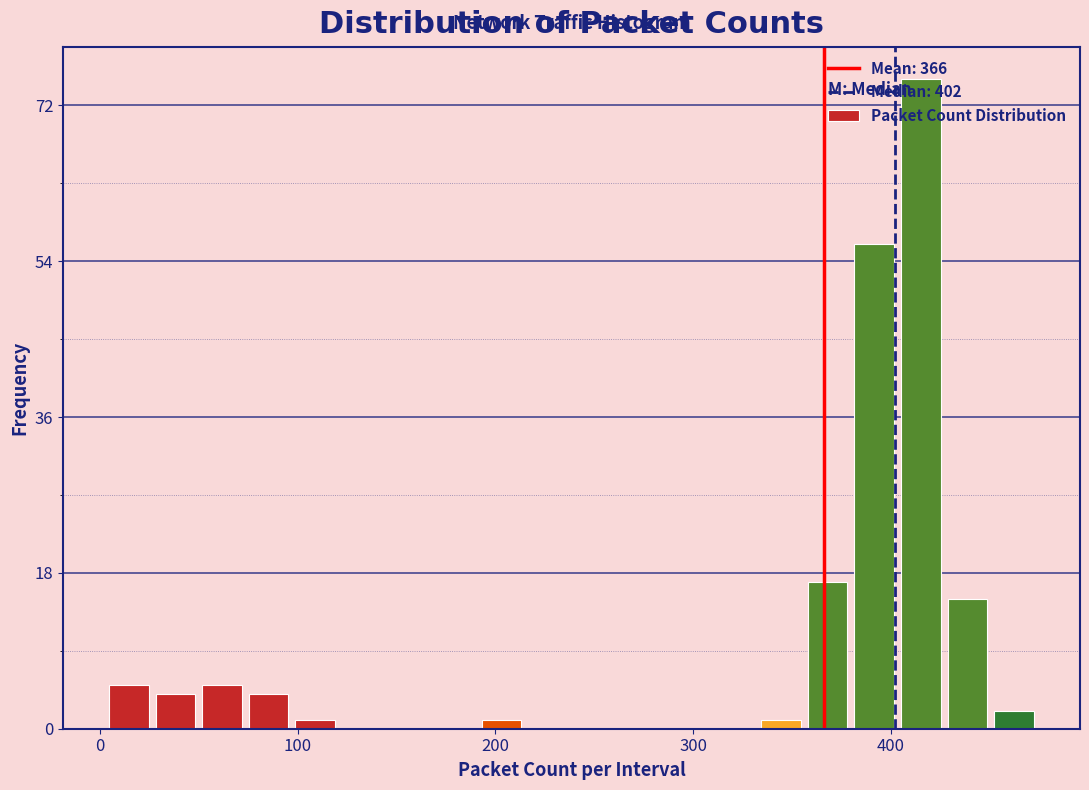

Read against the x-axis, roughly where is the centre of the tallest bar?

420